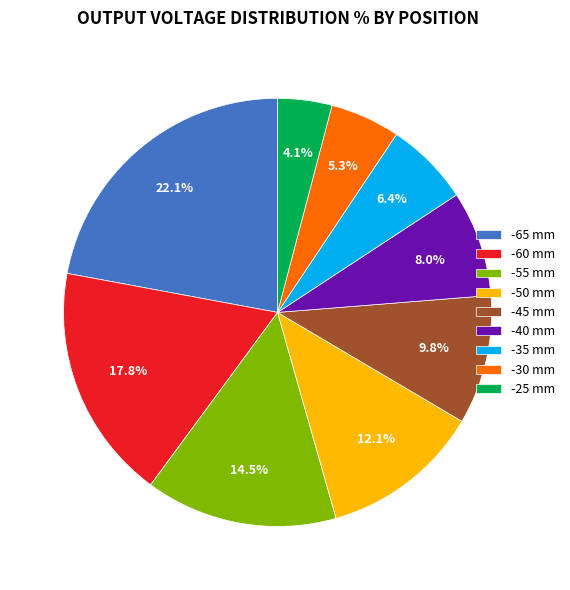

What percentage is NOT represented by -60 mm?

82.2%